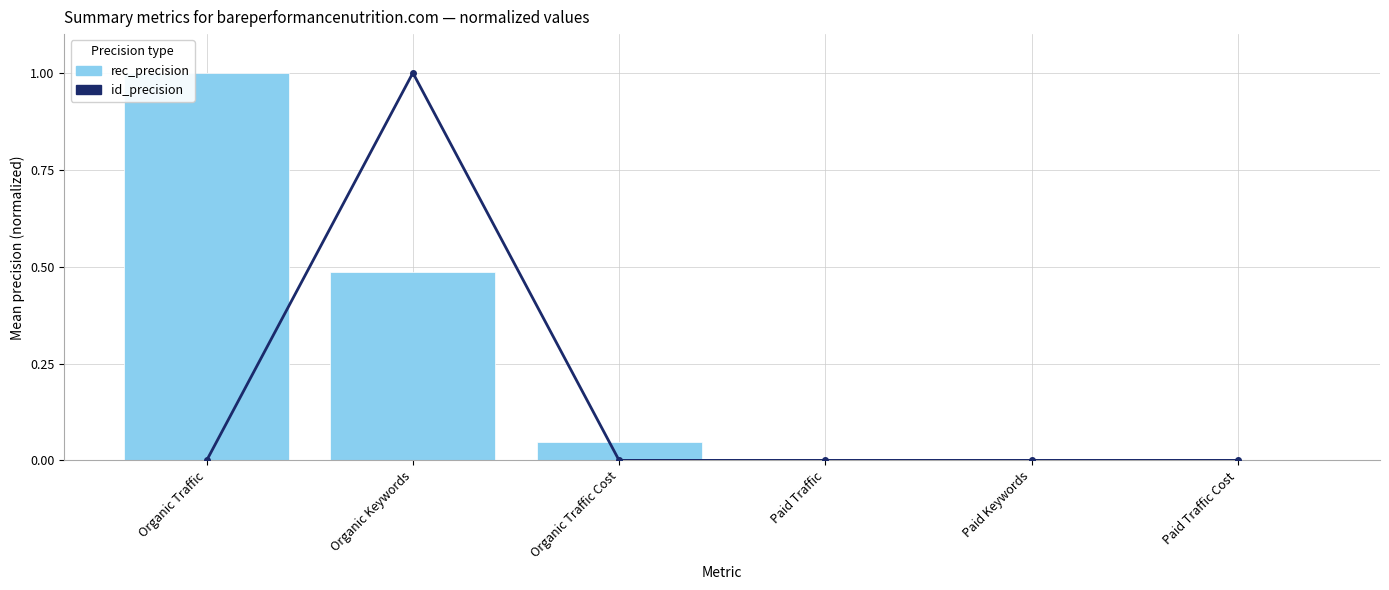

What is the label of the 5th bar from the left?

Paid Keywords